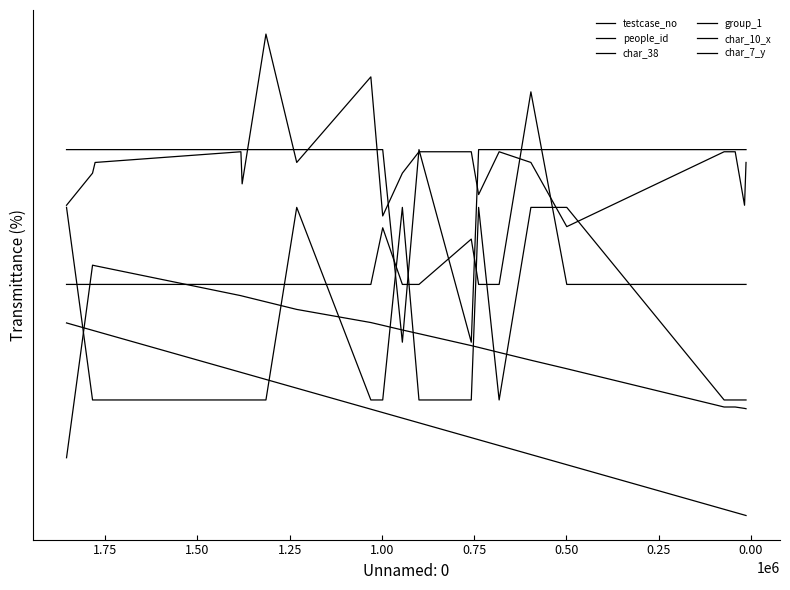

Which series ends up on top after the final intersection of char_38 and group_1?

group_1